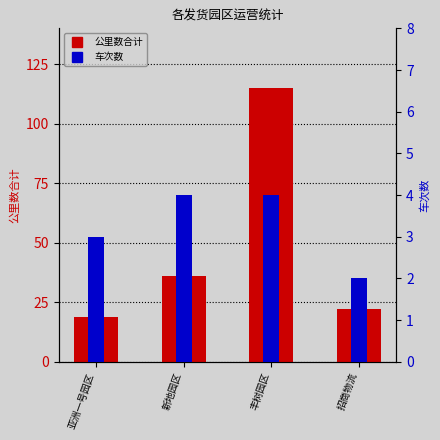

Which series changed the most between 亚洲一号园区 and 新地园区?

公里数合计